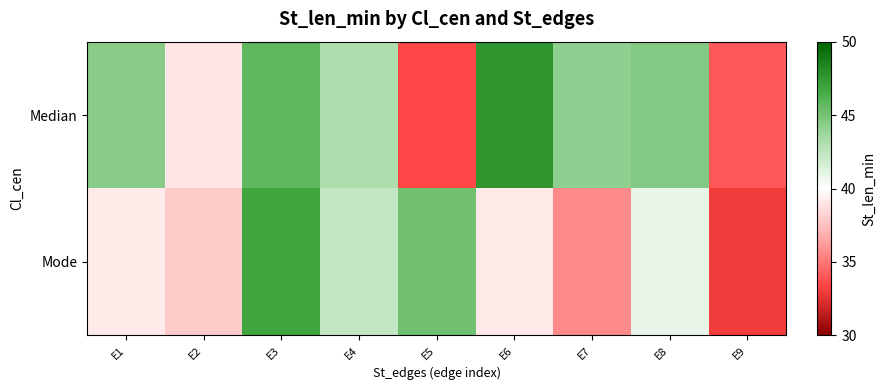

What is the total value across all series at E4?

85.5